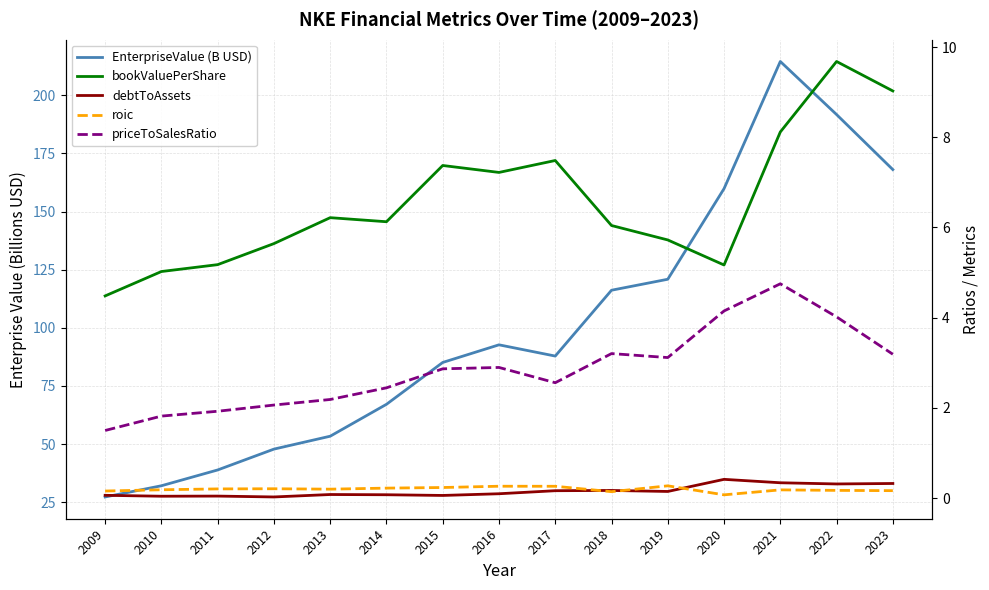

True or false: roic and bookValuePerShare cross at least once.

False